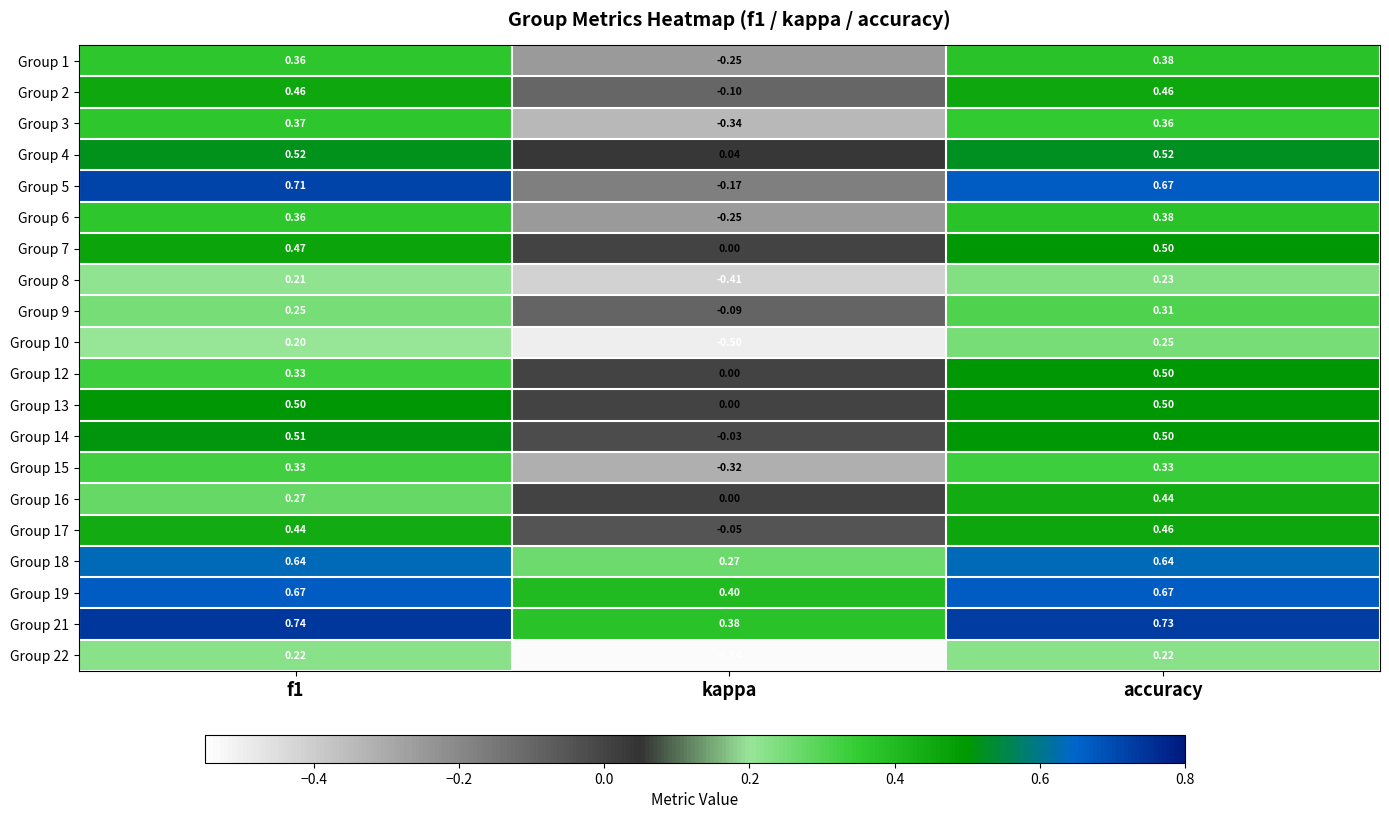

Which category has the lowest value across all series?

kappa